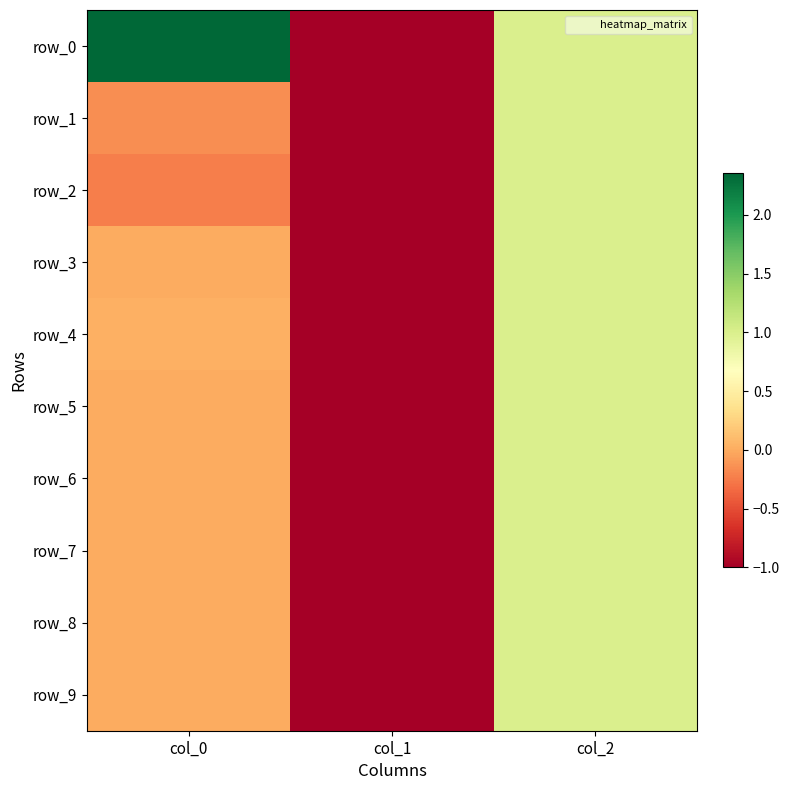

How many categories are shown in the chart?

3